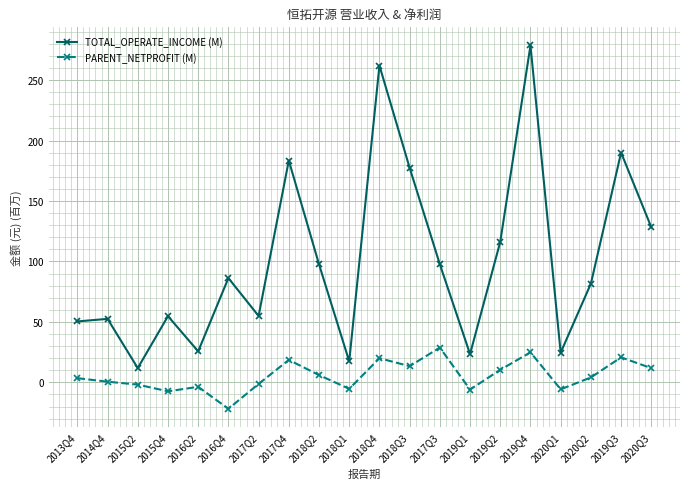

What is the label of the 10th point from the right?

2018Q4